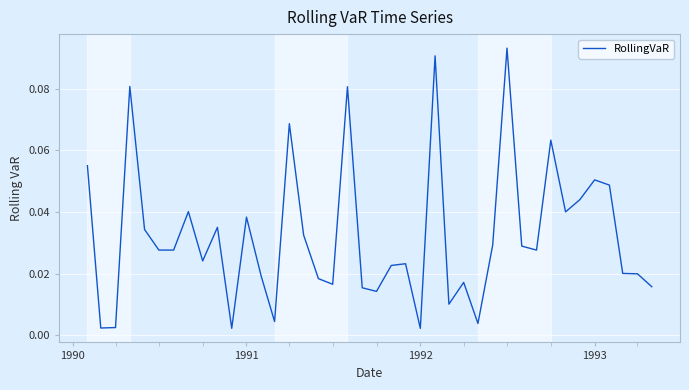

Does the chart have visible grid lines?

Yes